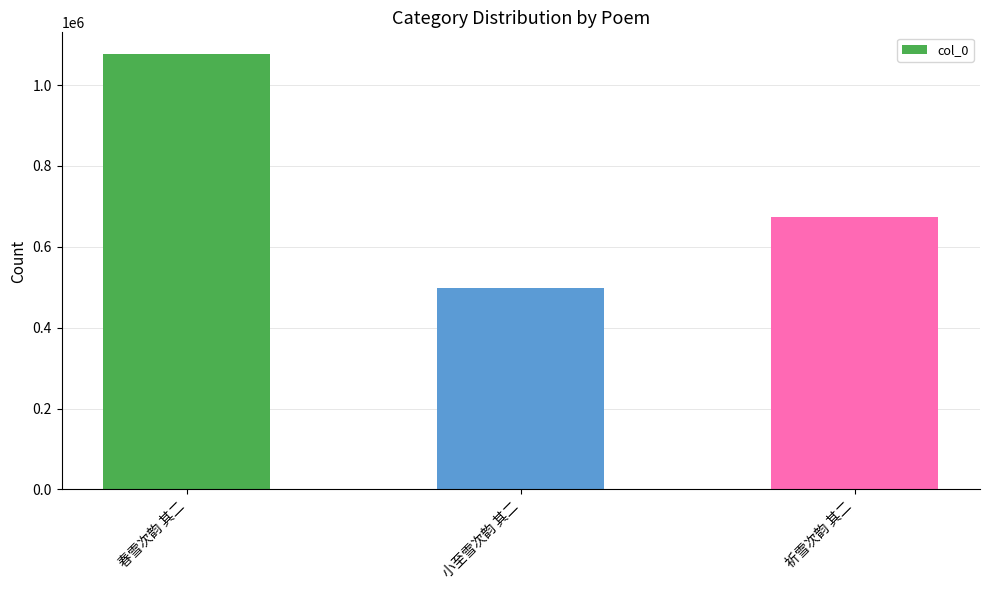

Count the number of categories in the chart.

3